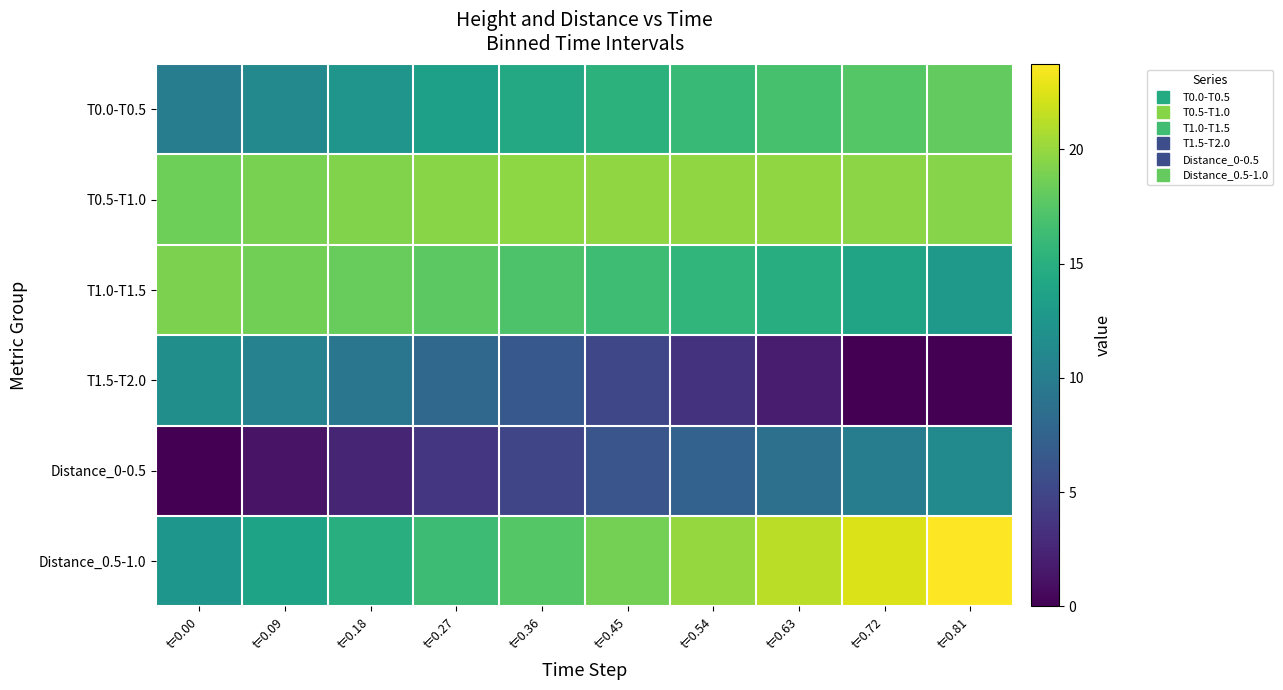

What is the difference between the highest and lowest values at t=0.81?

23.7